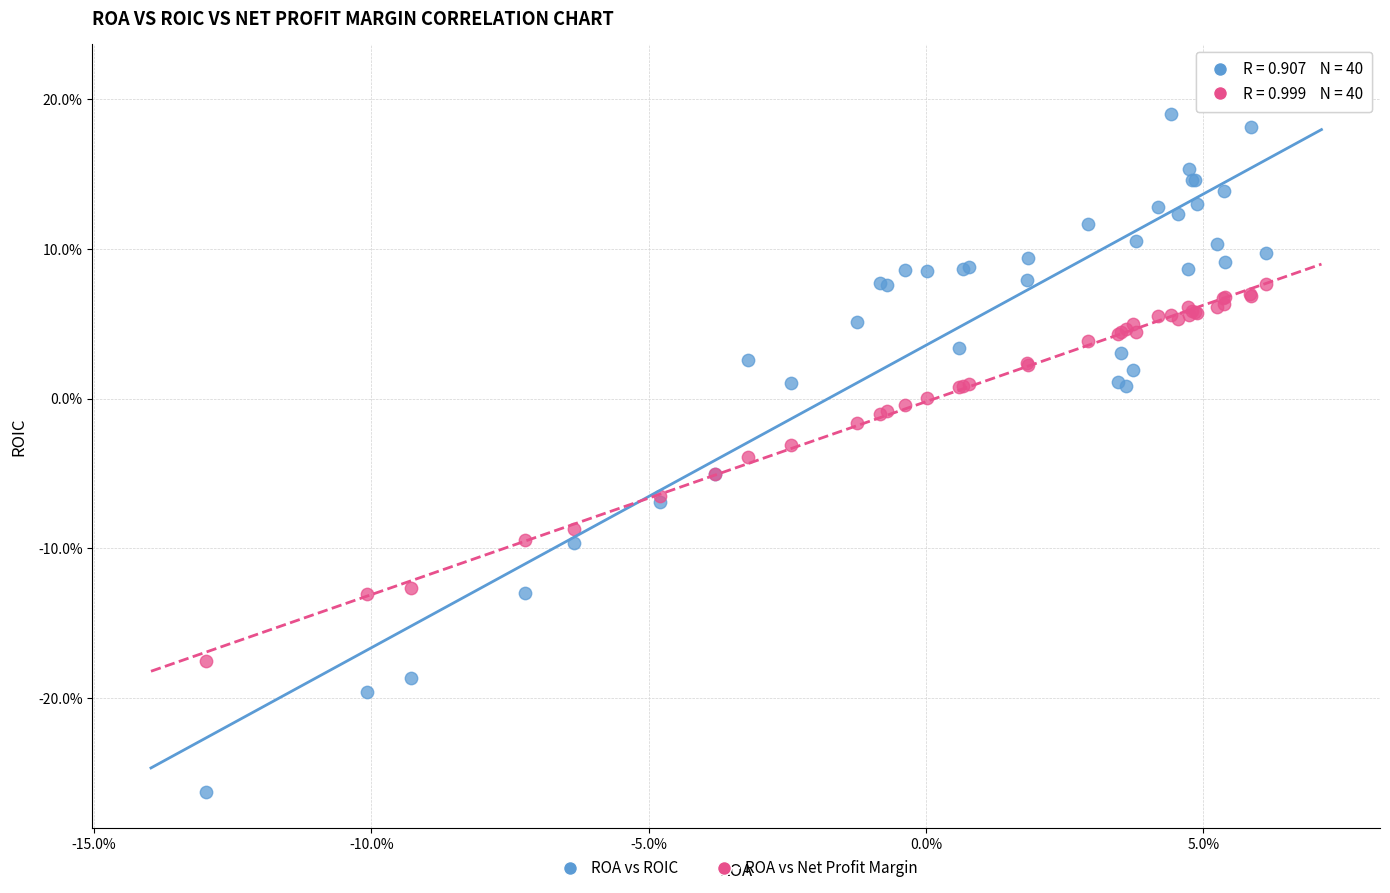

What are all the series names shown in the legend?

ROA vs ROIC, ROA vs Net Profit Margin